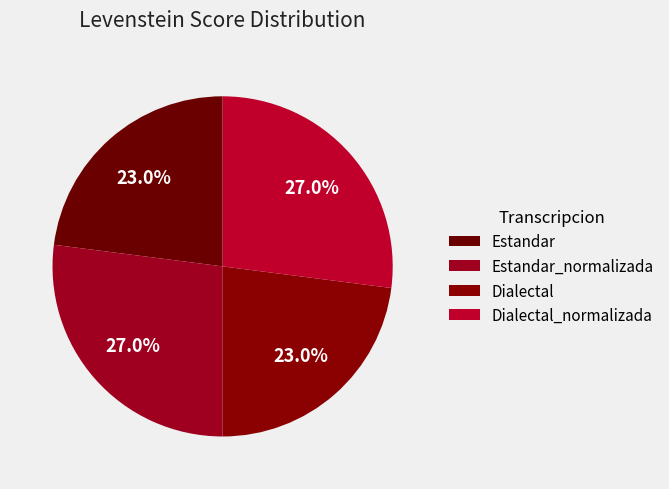

How many segments does this pie chart have?

4